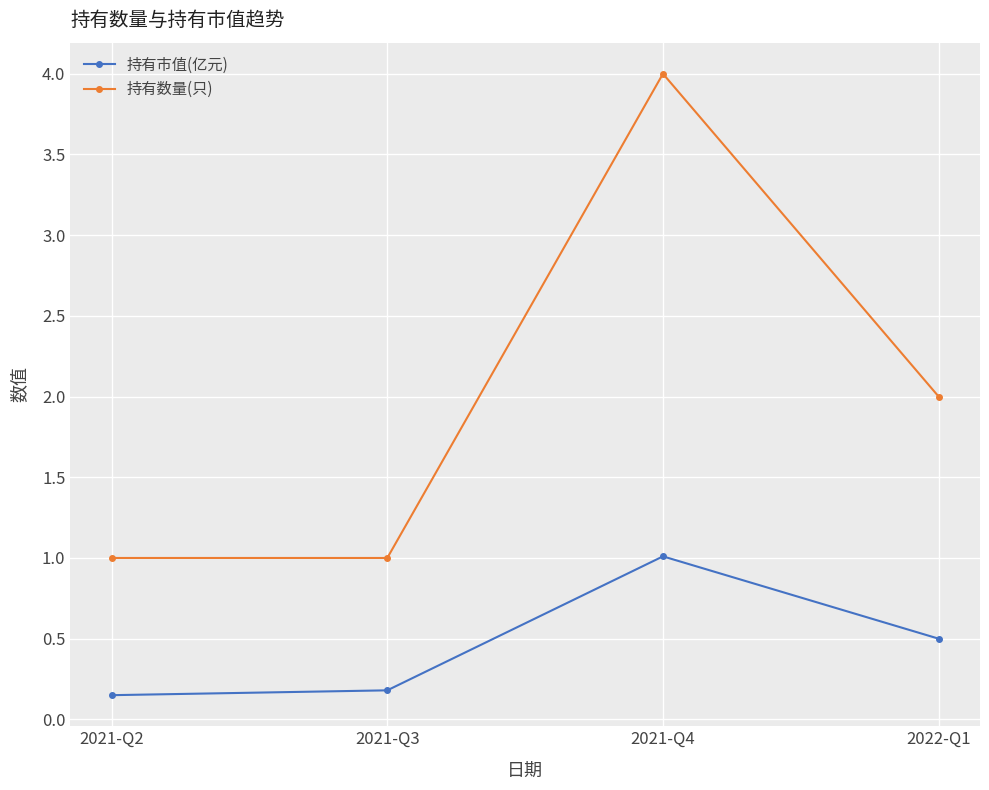

Which label corresponds to the largest value in the chart?

2021-Q4